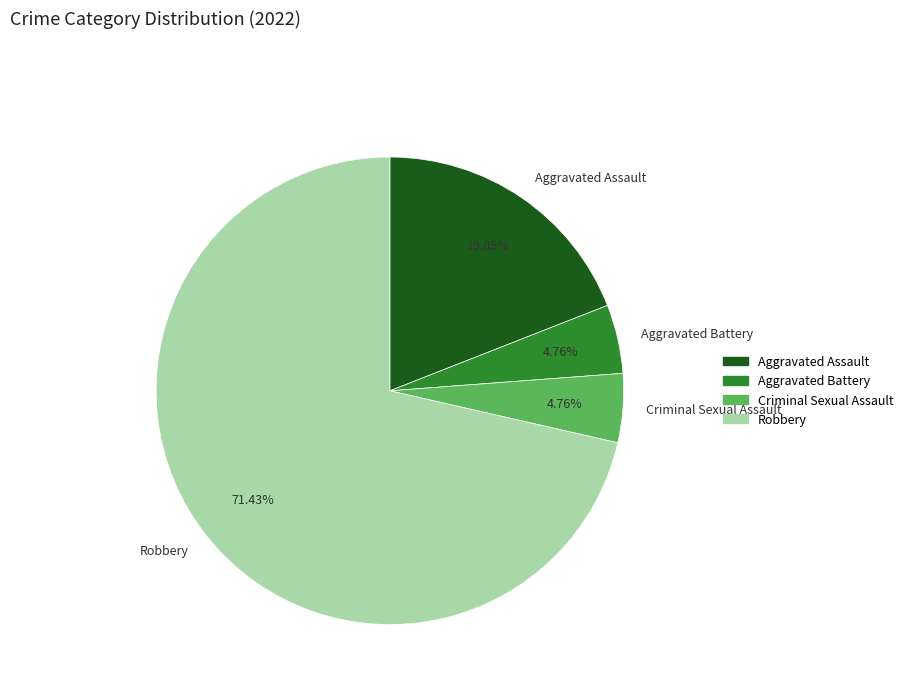

Does any single category account for the majority?

Yes